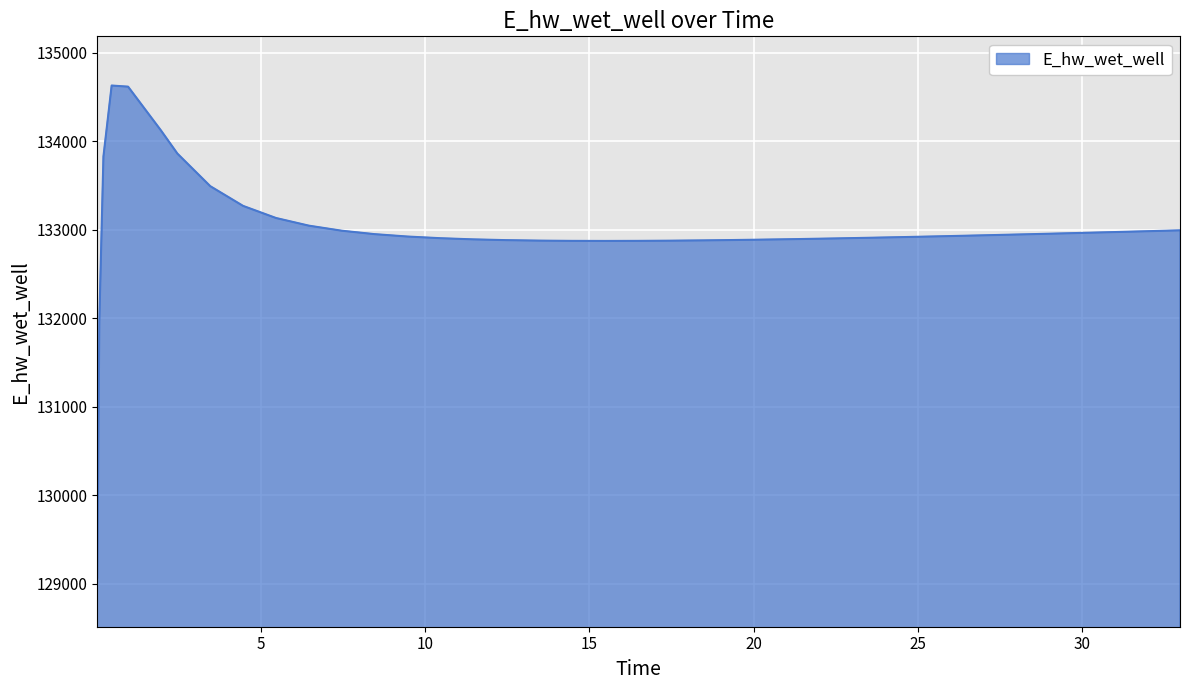

What is the difference between the maximum and minimum values?

5557.6